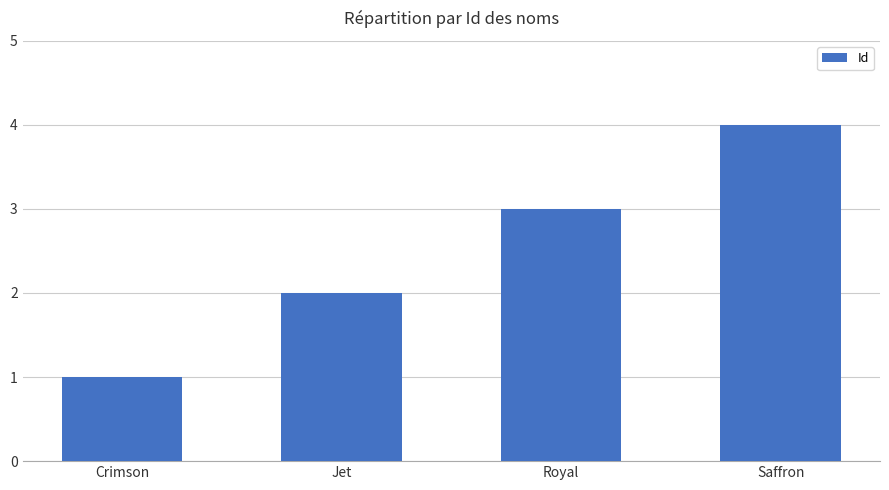

What is the sum of all values?

10